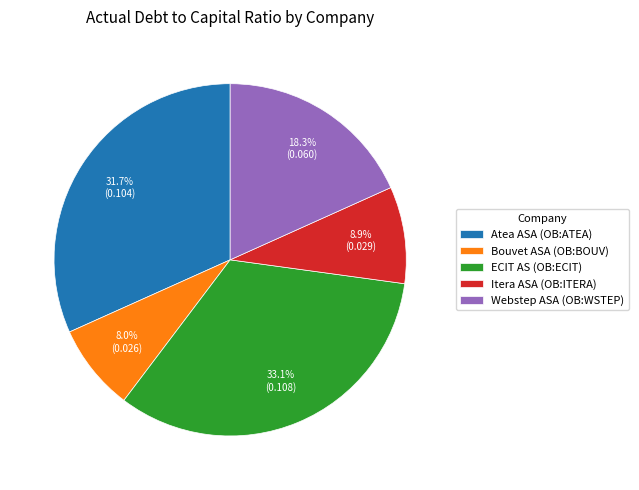

How many slices are in this pie chart?

5